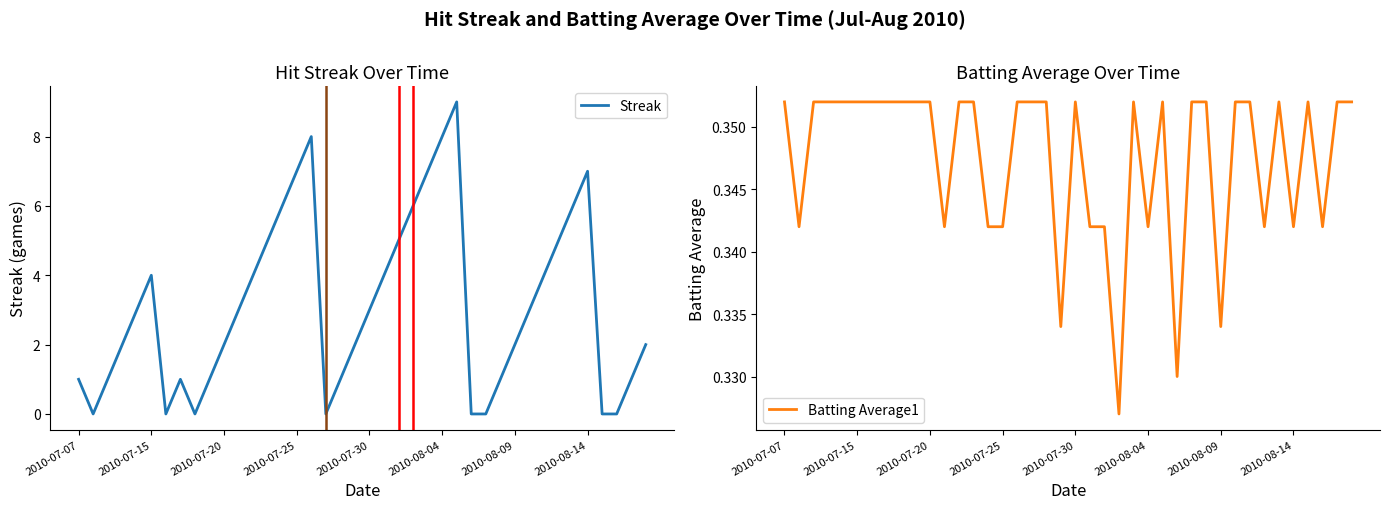

How many times do Batting Average1 and Streak cross each other?

12